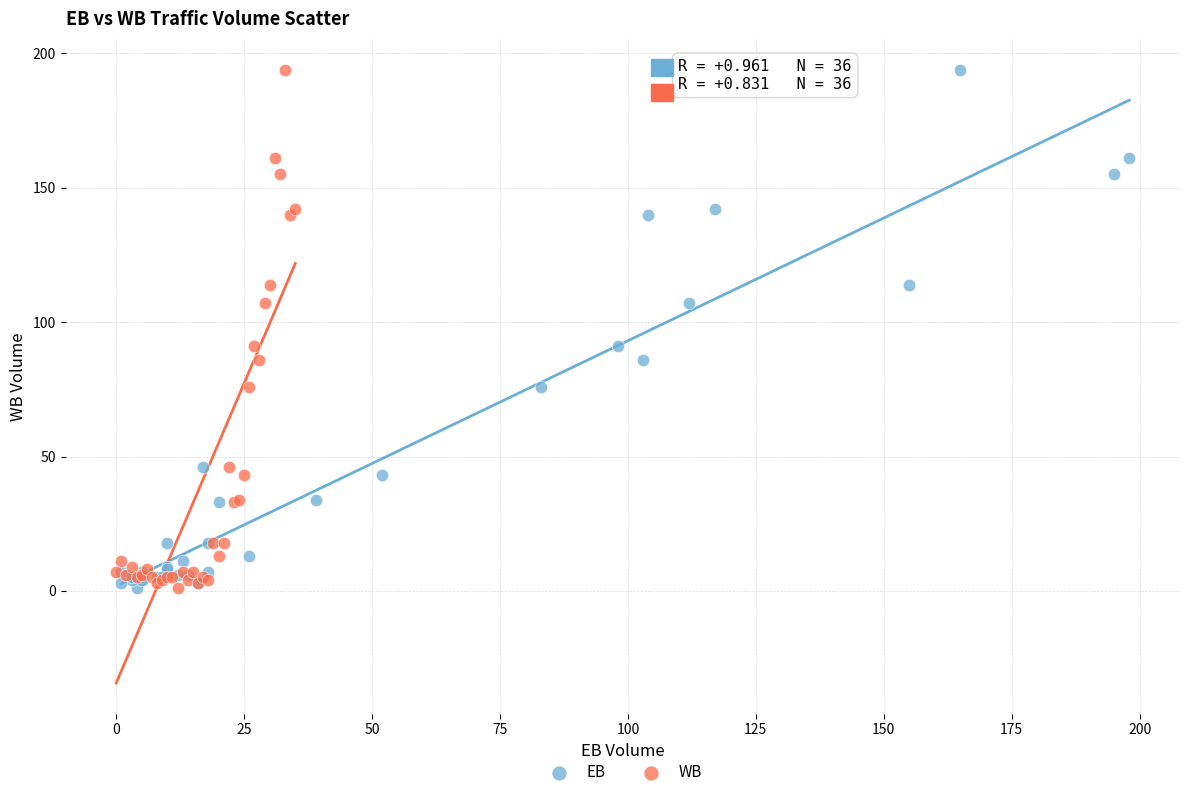

What are all the series names shown in the legend?

EB, WB